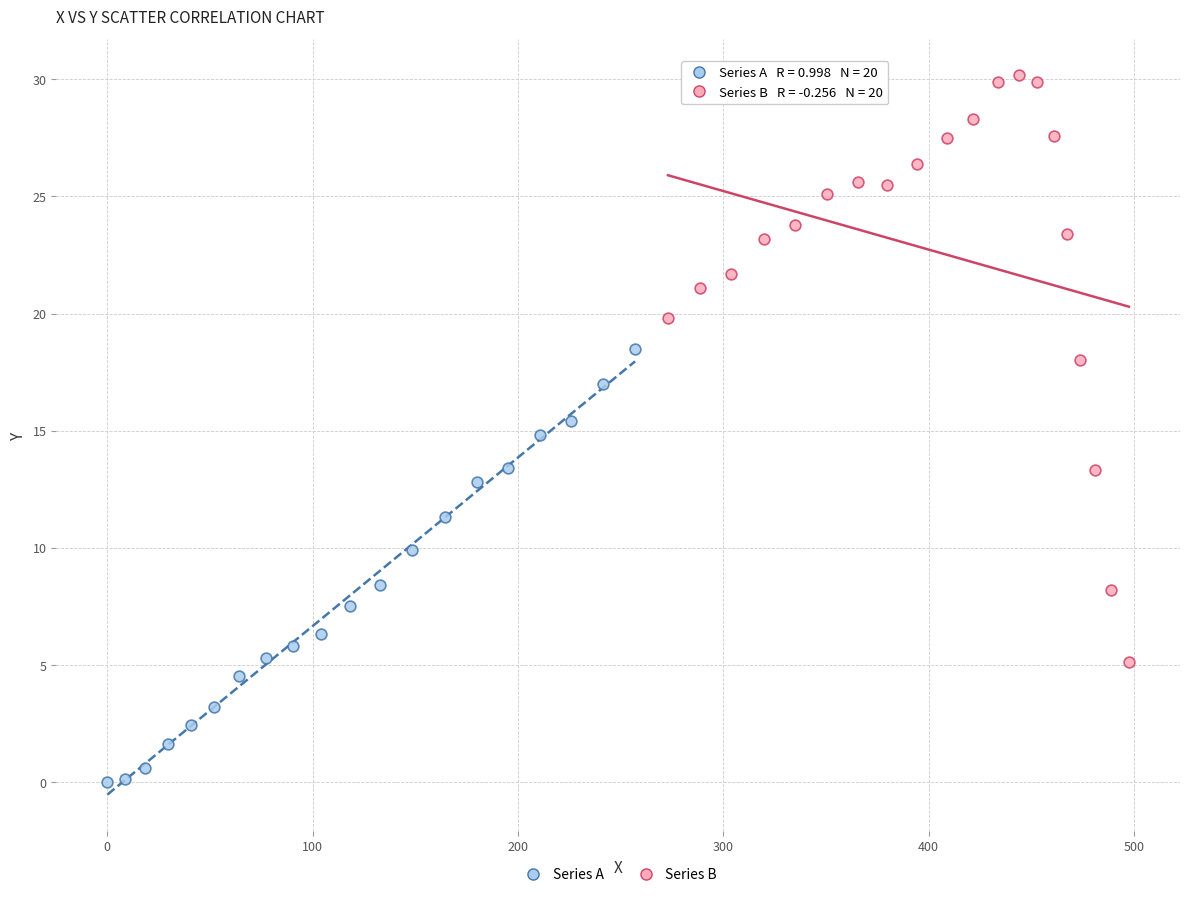

Which series has the largest Y range (max minus min)?

Series B